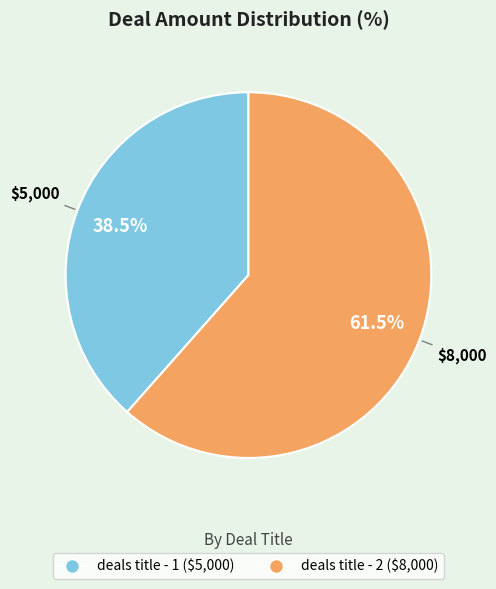

What is the largest slice in the pie chart?

deals title - 2